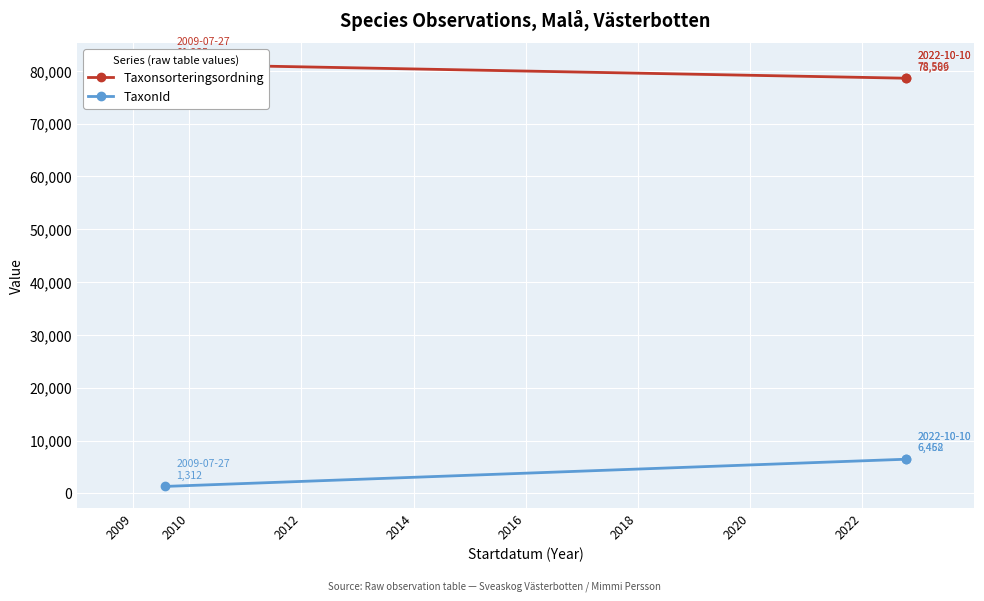

What is the value of the TaxonId point at the 1st from the left?

1312